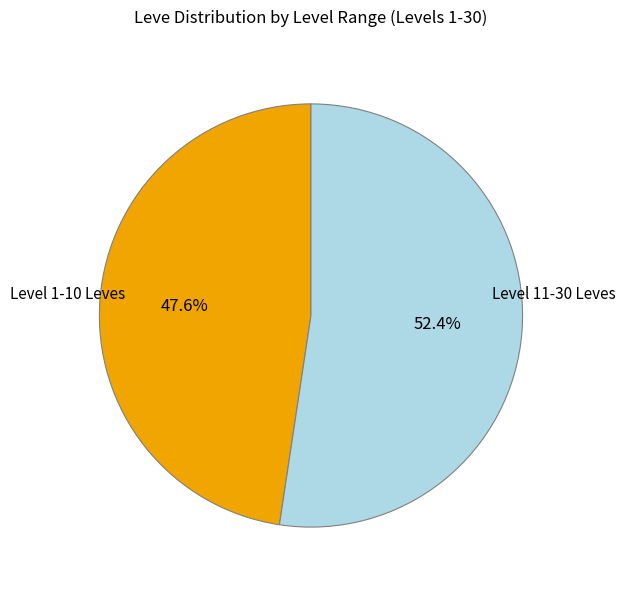

Is there a majority slice in this chart?

Yes